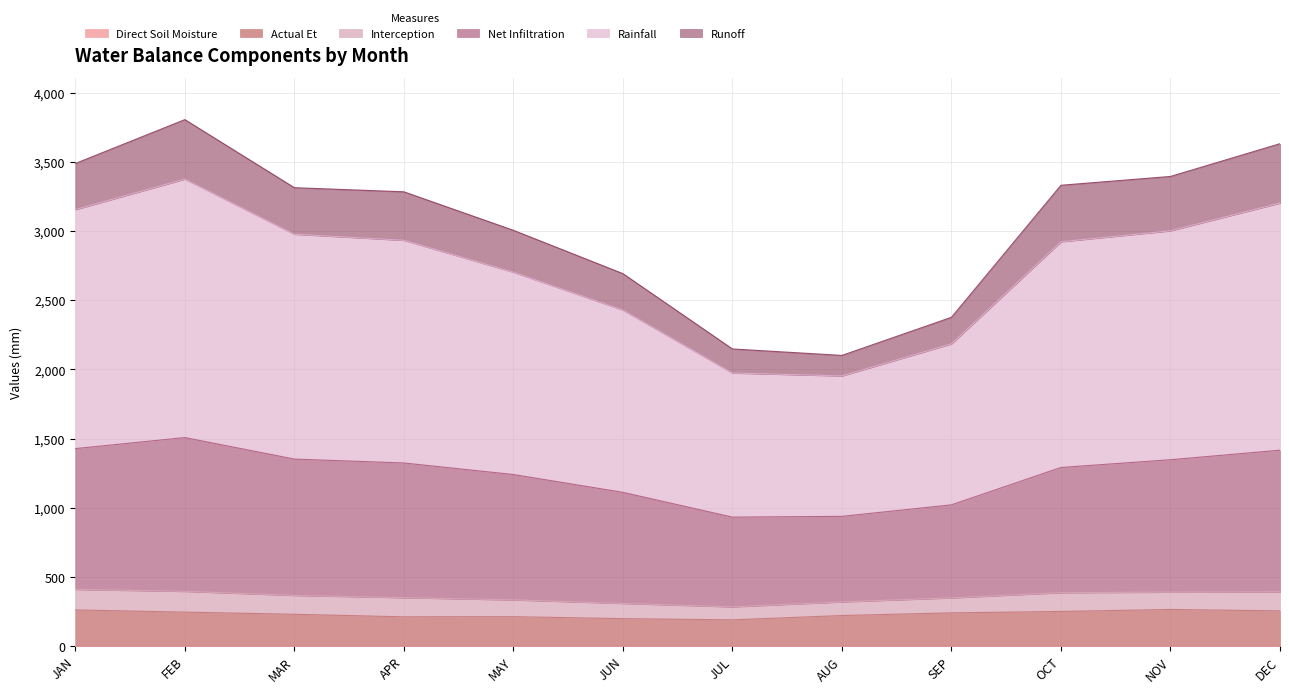

Which series has the largest total across all categories?

rainfall